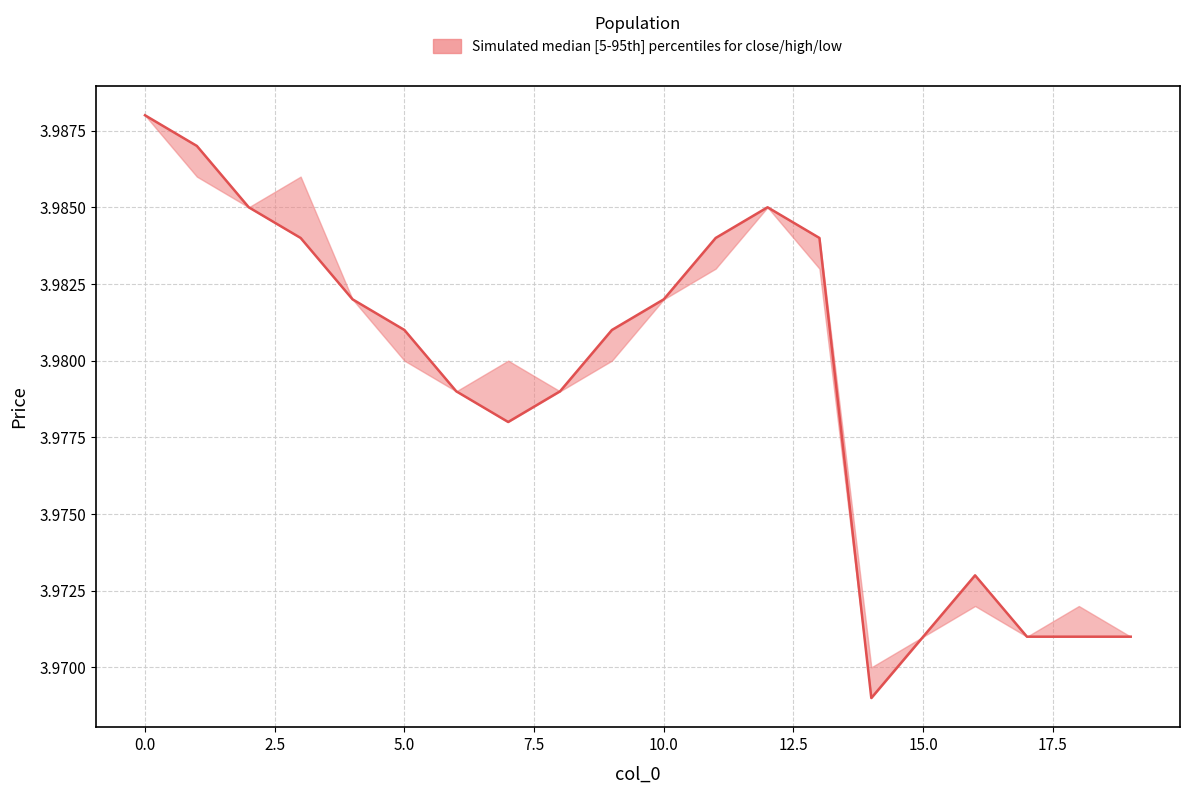

Does the chart have visible grid lines?

Yes